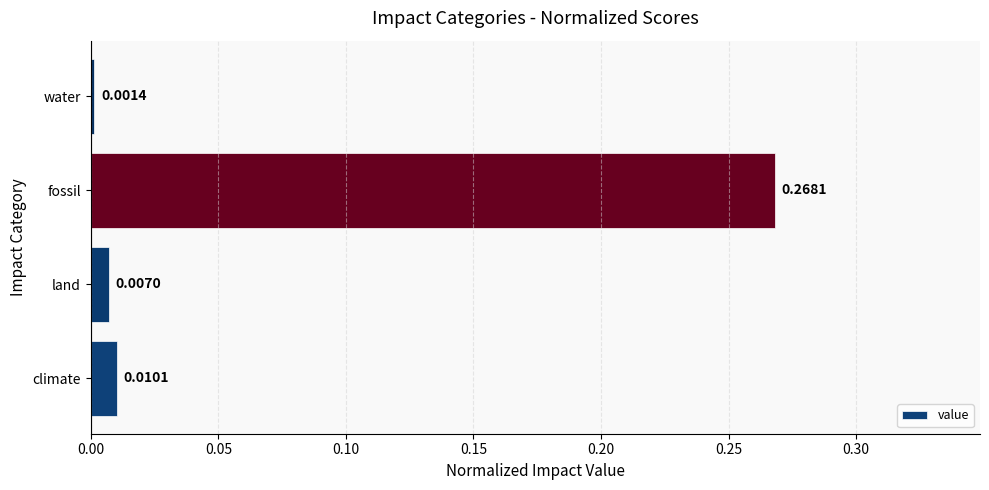

Which category has the highest value across all series?

fossil